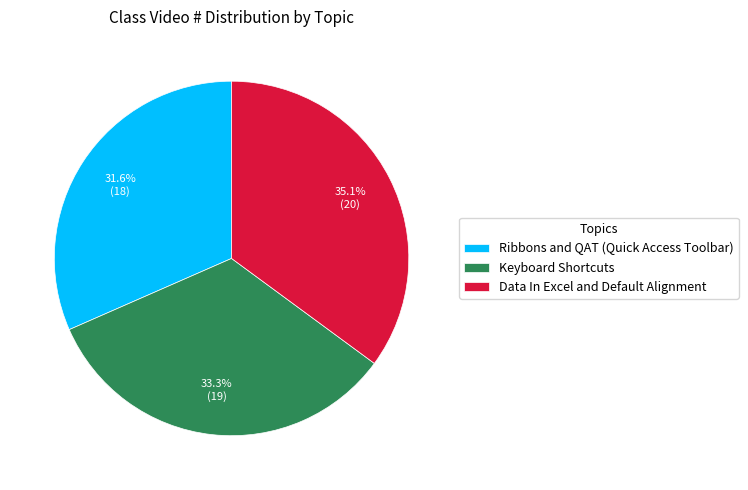

What is the ratio of the value at Data In Excel and Default Alignment to the value at Keyboard Shortcuts?

1.1